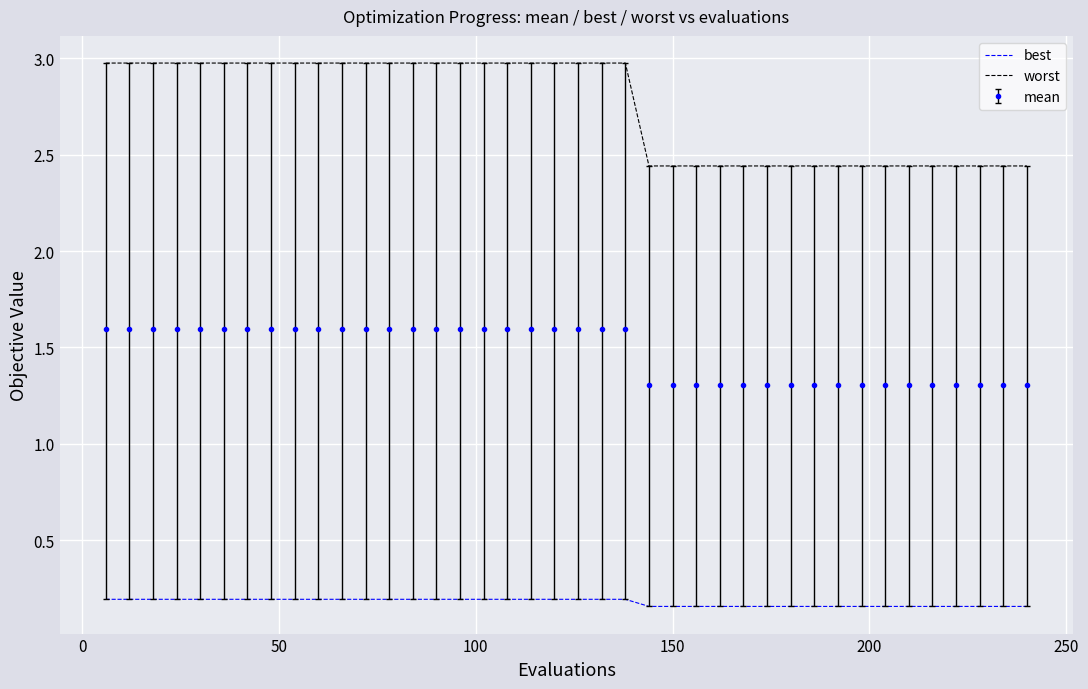

What is the minimum value for mean?

1.3